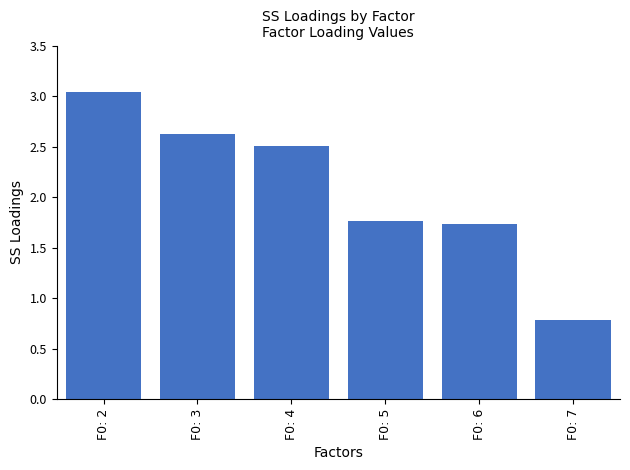

What is the sum of all values?

12.5